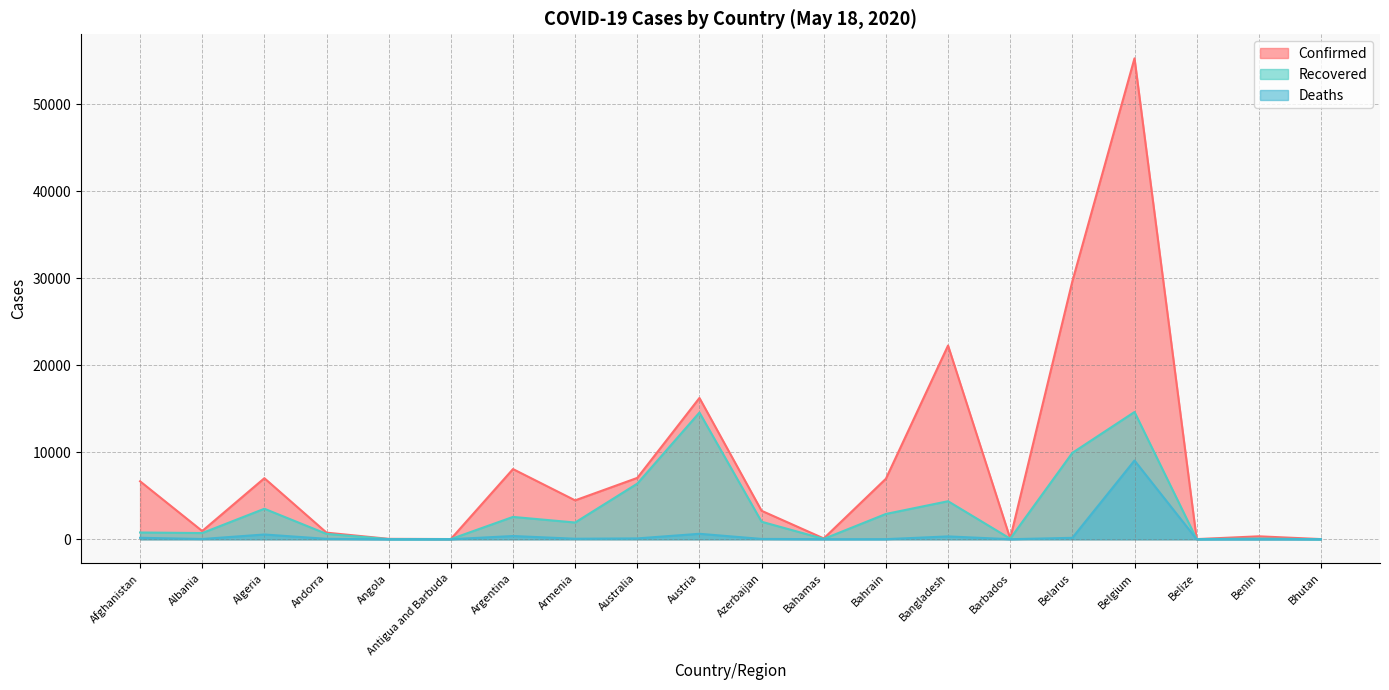

Rank the series by their average value, from lowest to highest.

Deaths, Recovered, Confirmed